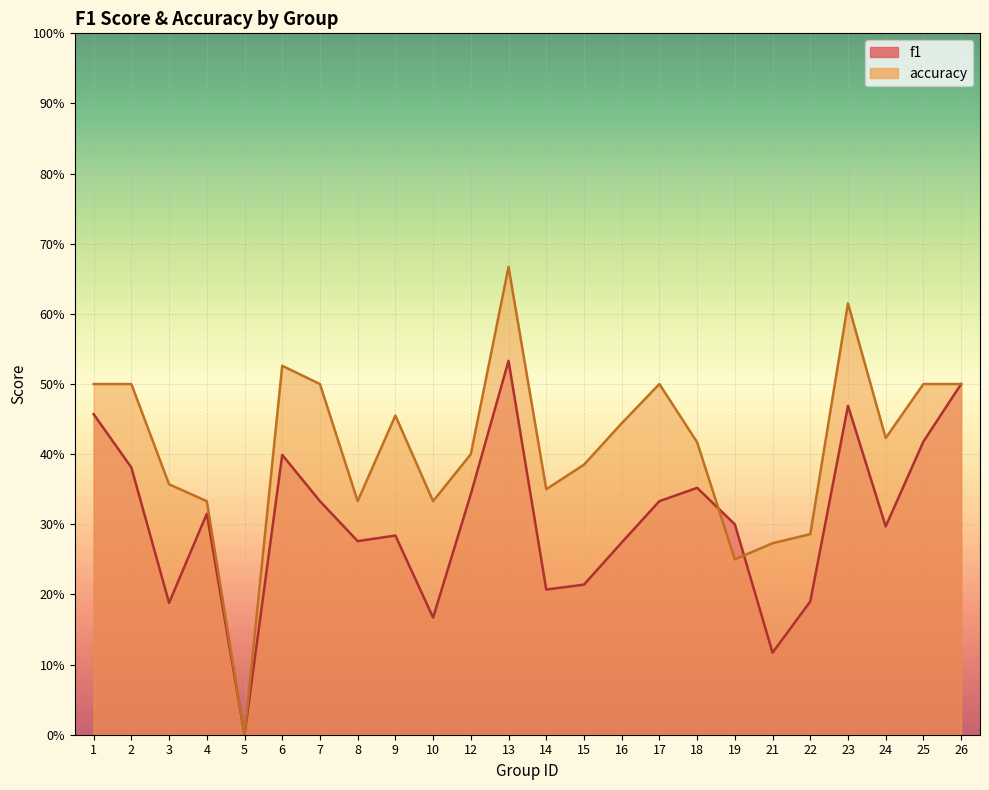

What is the sum of all accuracy values?

9.8